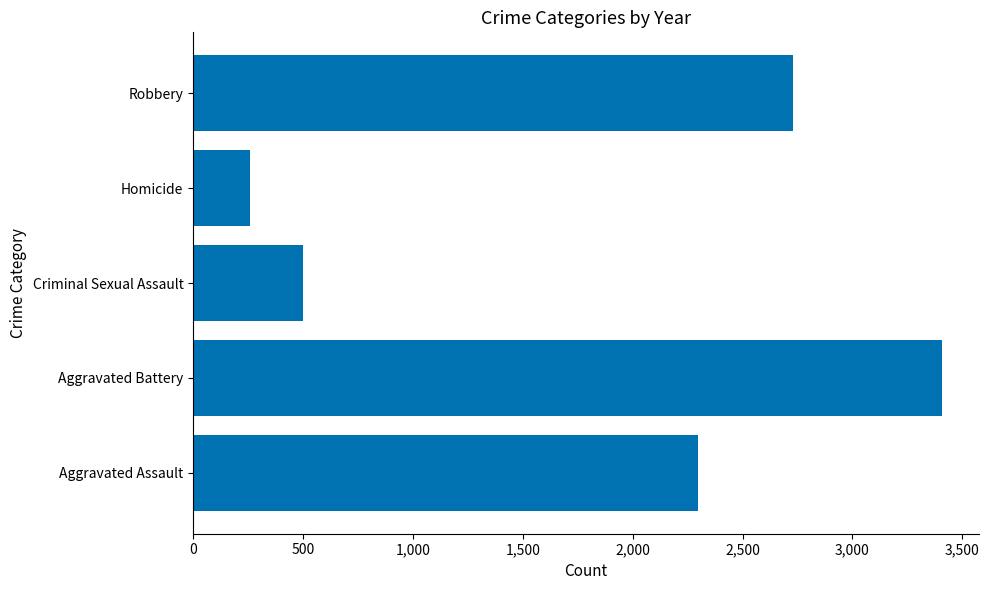

Reading bottom to top, what are all the values shown in this chart?

2295	3406	501	257	2730